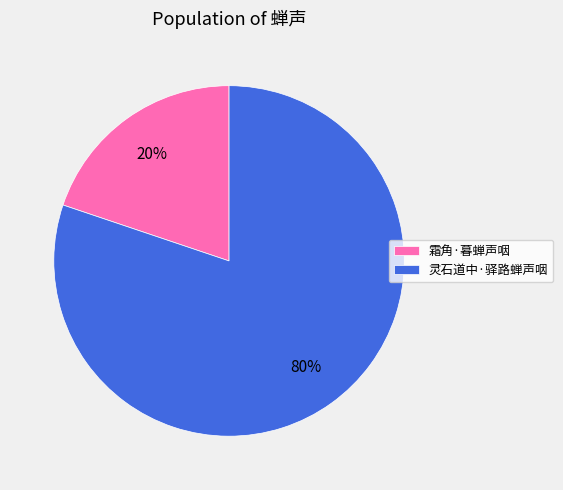

Do 霜角·暮蝉声咽 and 灵石道中·驿路蝉声咽 together represent more than half of the pie?

Yes